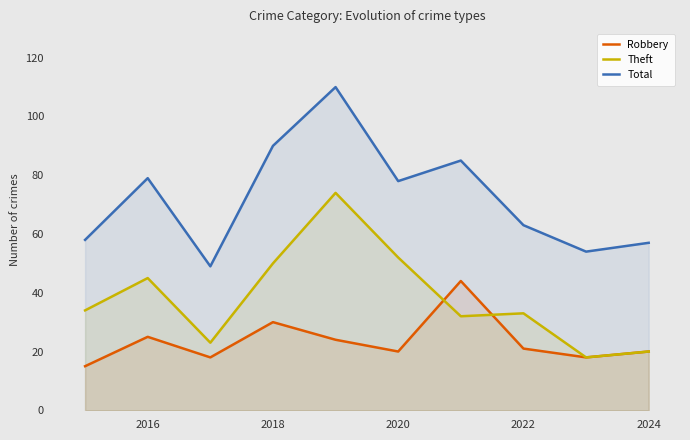

What is the total value across all series at 2016?

149